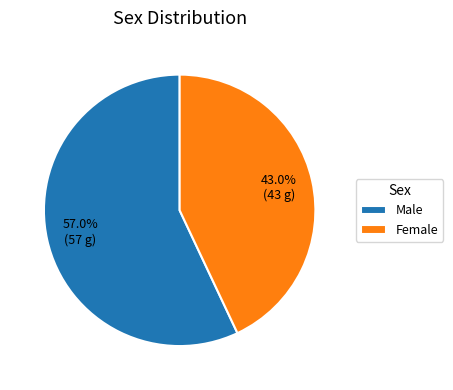

To the nearest percent, what is the average slice percentage?

50%